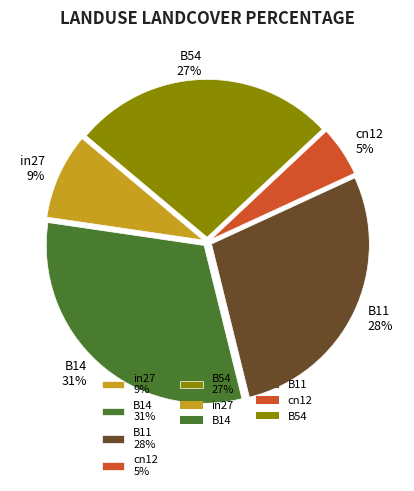

Is it true that B11 is 28% of the pie?

True